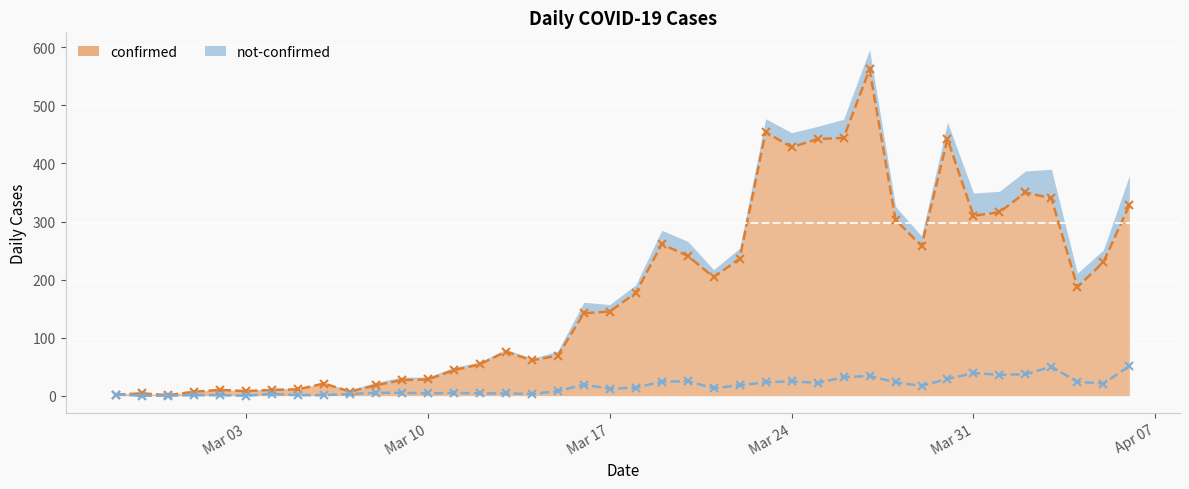

Count the number of data series in this chart.

2